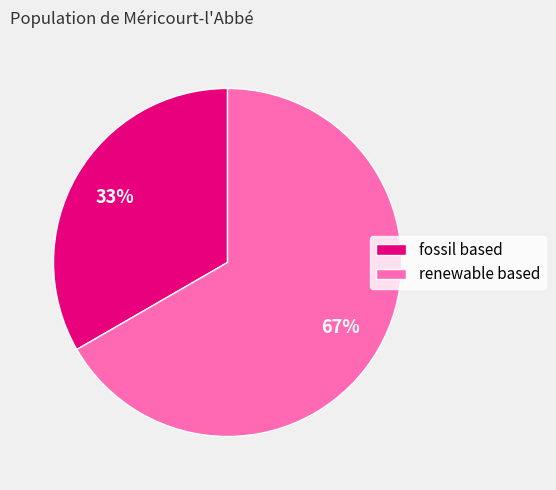

Is the sum of fossil based and renewable based greater than half?

Yes